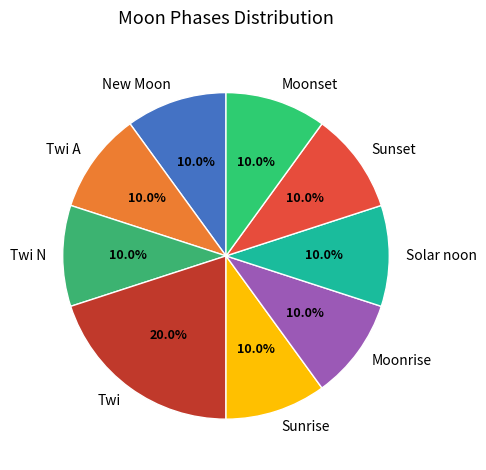

Which category has the biggest portion of the pie?

Twi